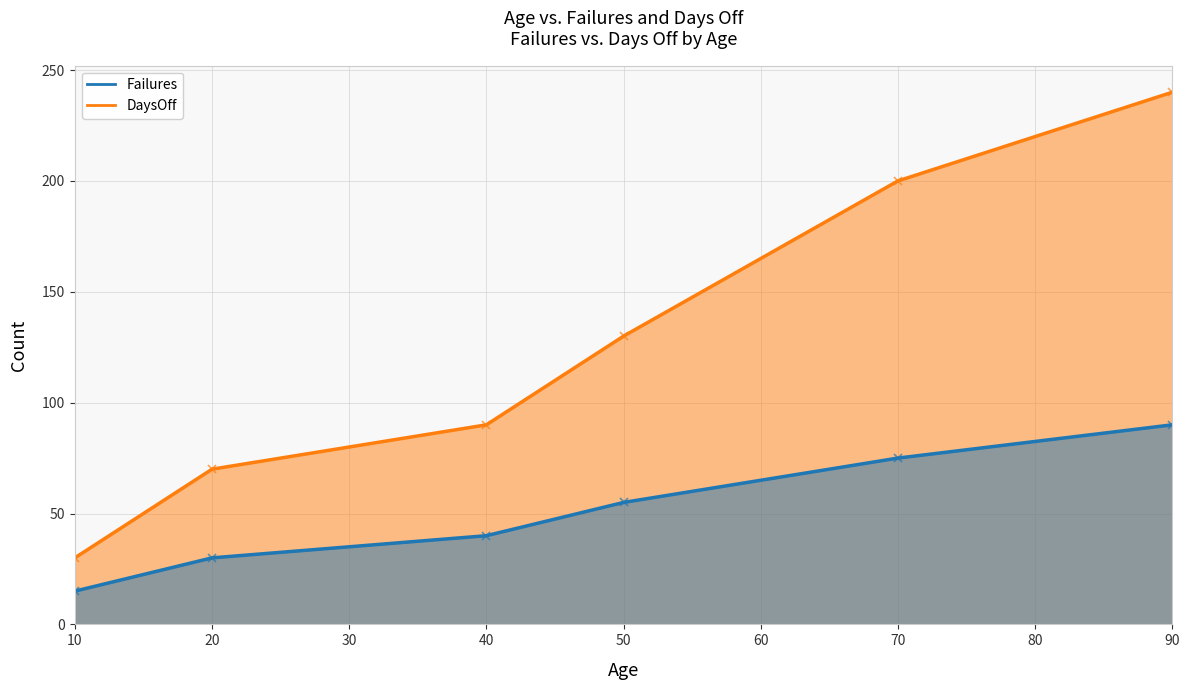

Which series has the widest spread of values?

DaysOff